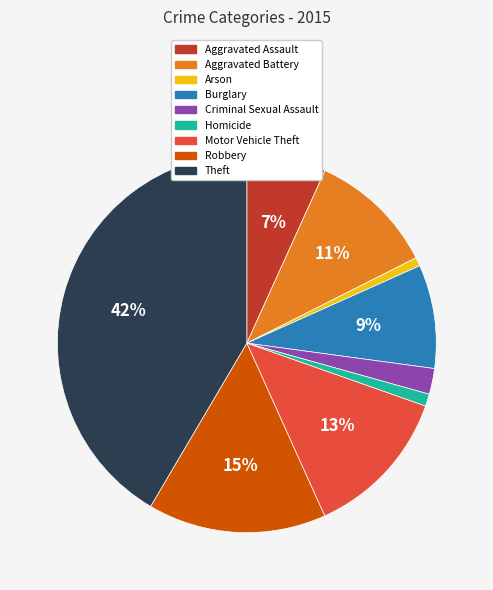

What is the largest slice in the pie chart?

Theft